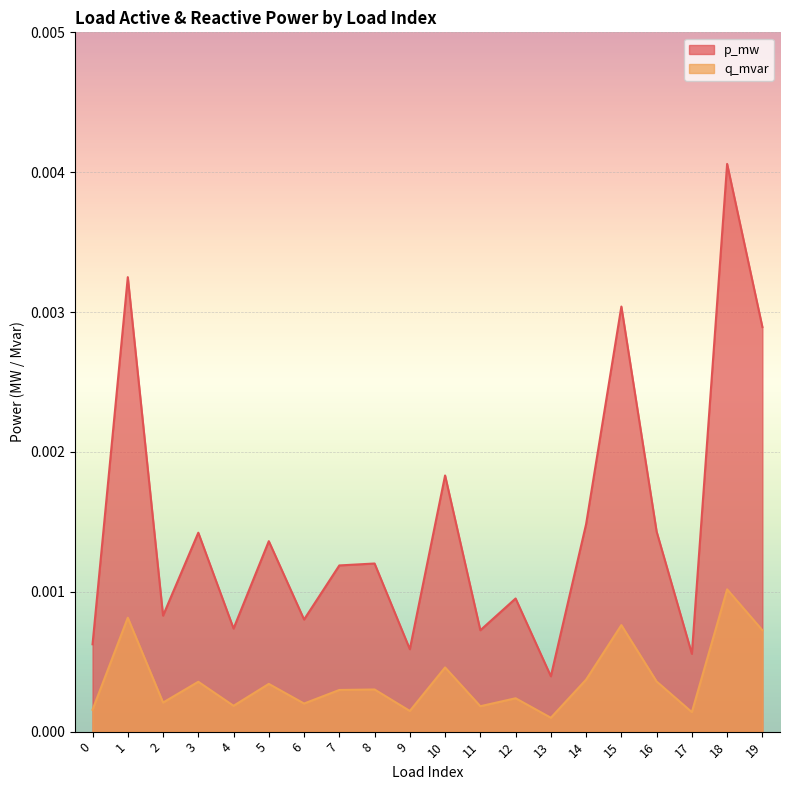

What are all the series names shown in the legend?

p_mw, q_mvar